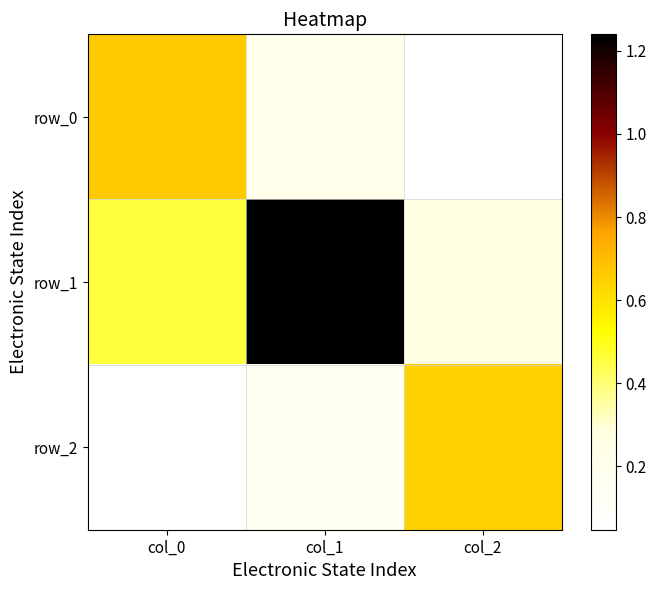

What is the sum of all row_1 values?

1.9